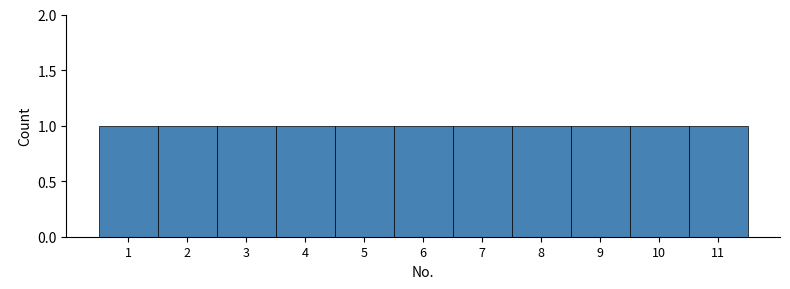

Reading left to right, transcribe this chart: for each bar, give the range it covers on the x-axis and its height. The values are not printed on the chart, so give them approximately, as read against the axis.

0.5 to 1.5: 1
1.5 to 2.5: 1
2.5 to 3.5: 1
3.5 to 4.5: 1
4.5 to 5.5: 1
5.5 to 6.5: 1
6.5 to 7.5: 1
7.5 to 8.5: 1
8.5 to 9.5: 1
9.5 to 10.5: 1
10.5 to 11.5: 1